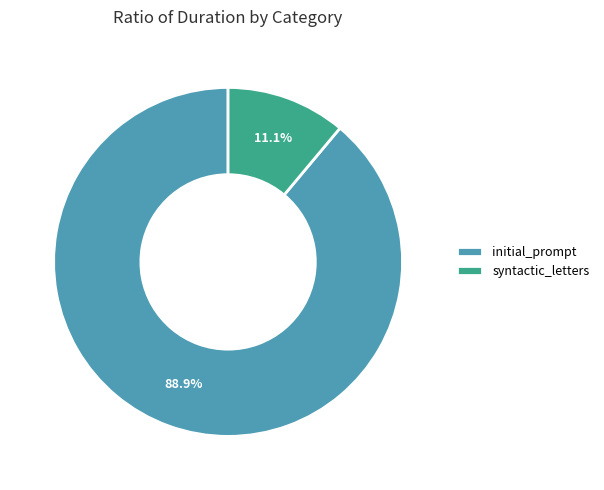

How many segments does this pie chart have?

2